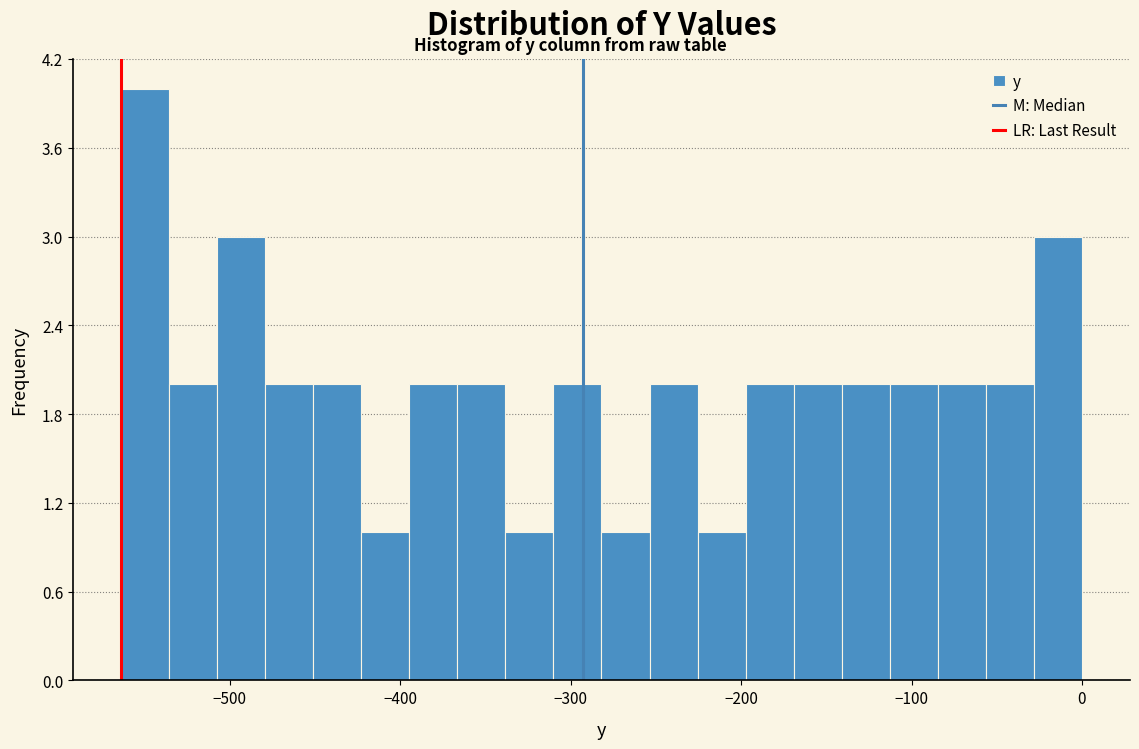

Read against the x-axis, roughly where is the centre of the tallest bar?

-550